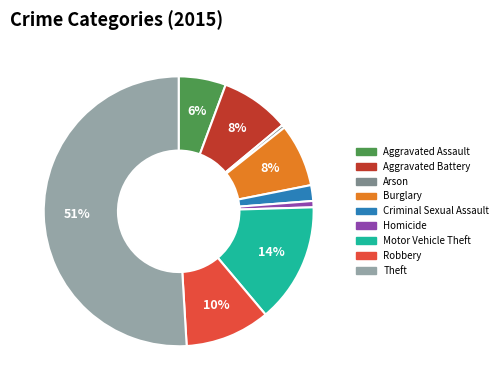

How many slices are in this pie chart?

9